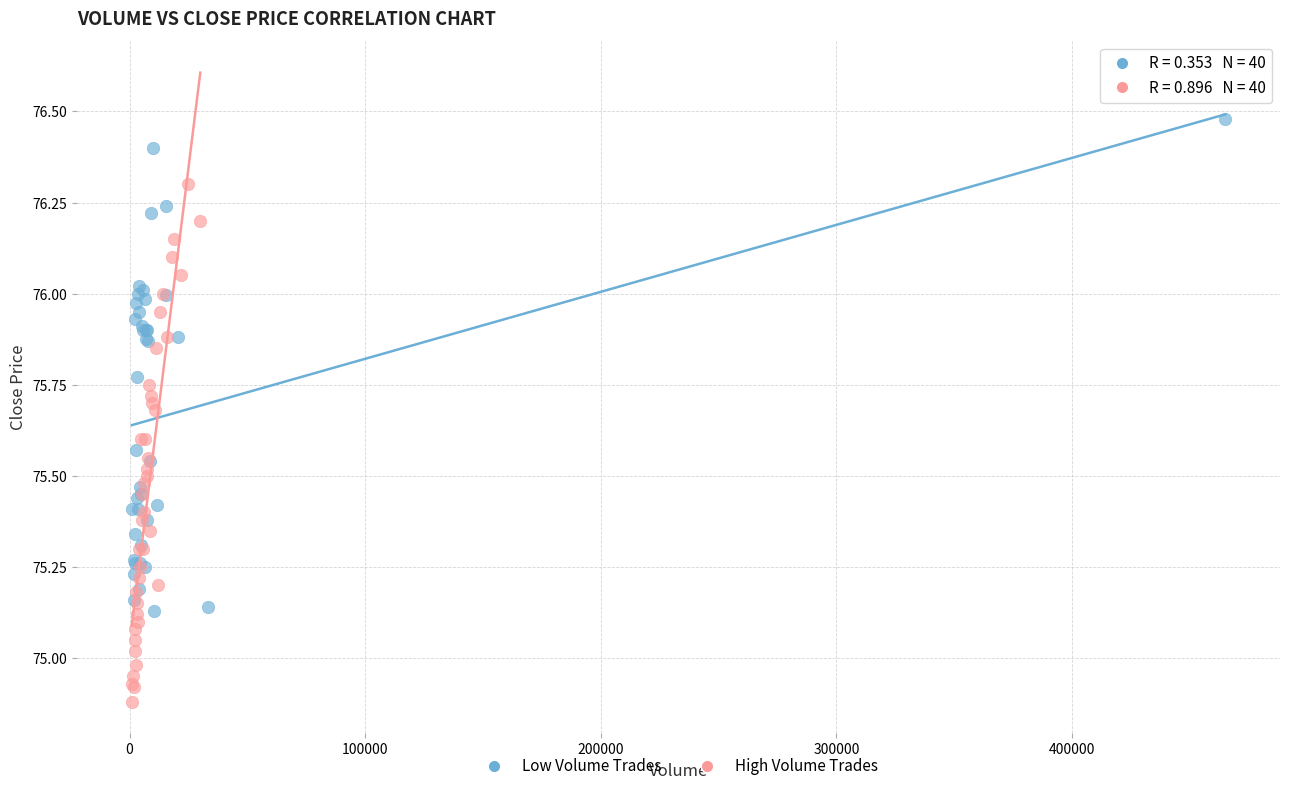

Which series contains the highest Y value?

Low Volume Trades